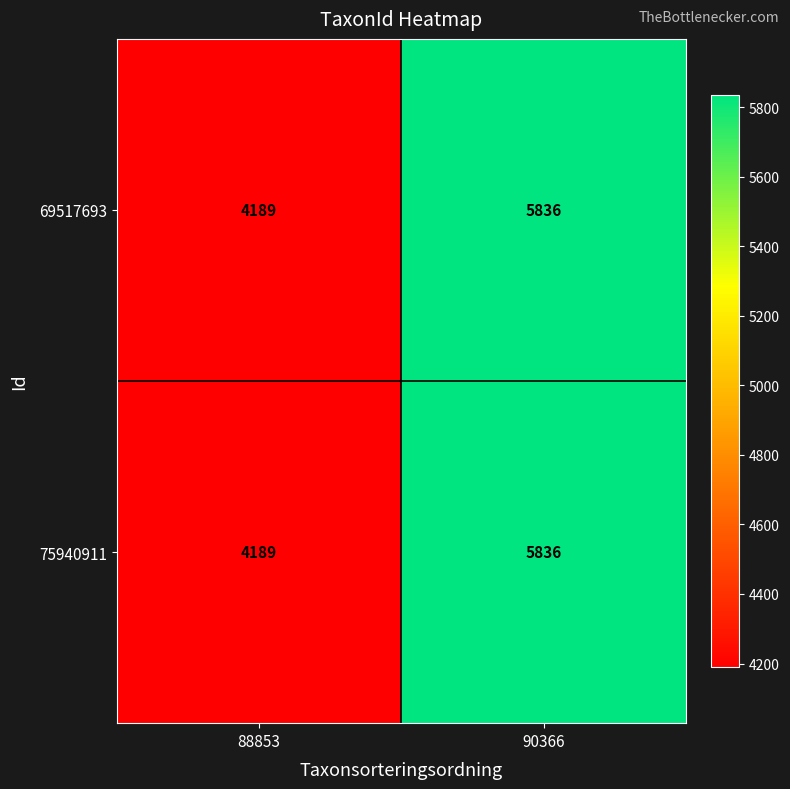

Which category has the highest value across all series?

90366